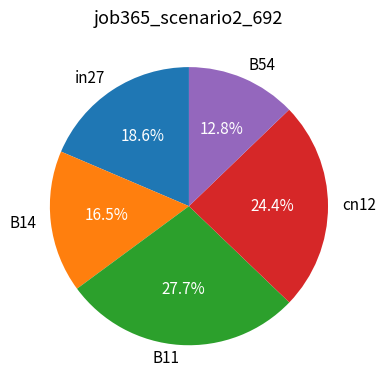

What is the smallest slice in the pie chart?

B54